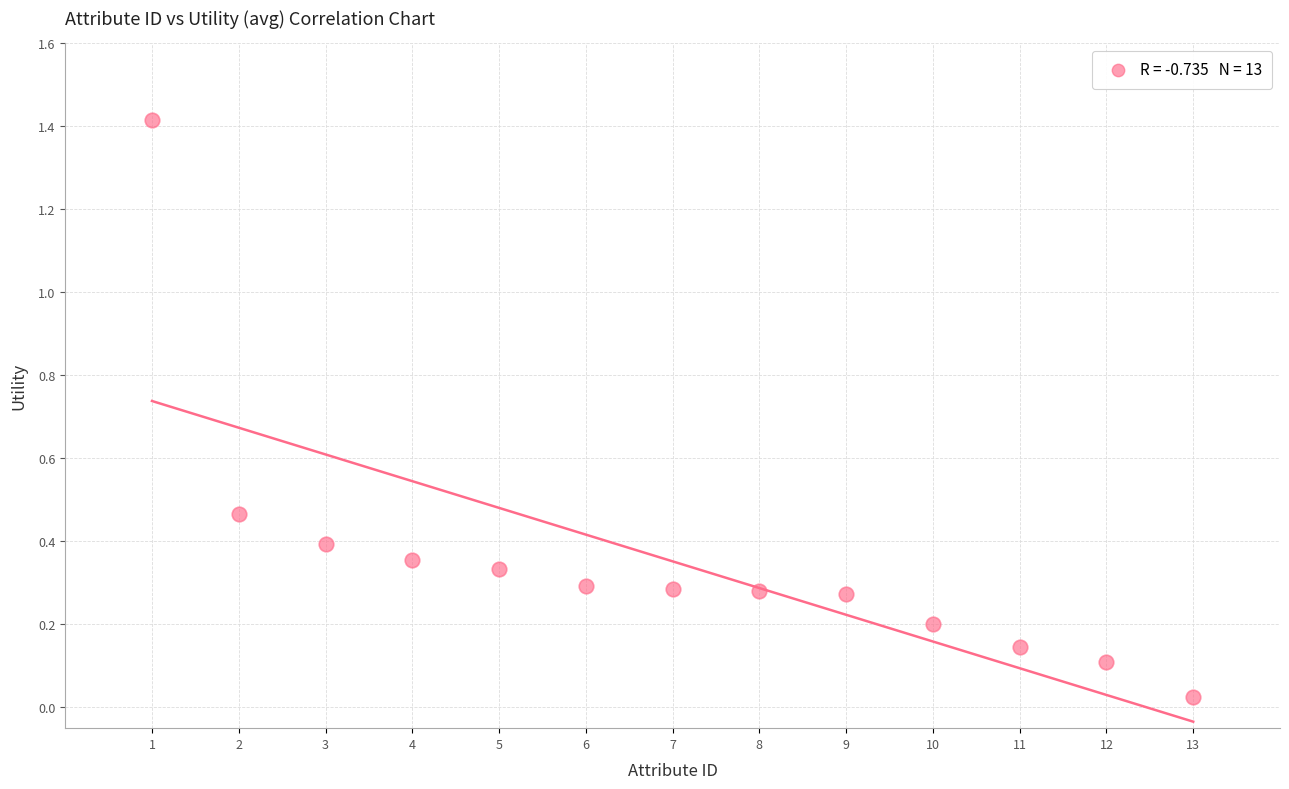

What is the range of Y values (max minus min)?

1.4